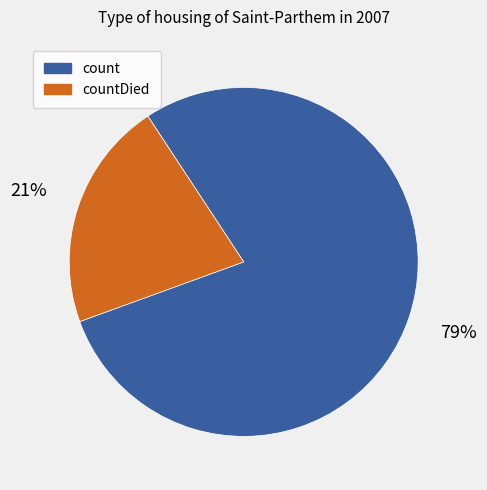

Does any single category account for the majority?

Yes